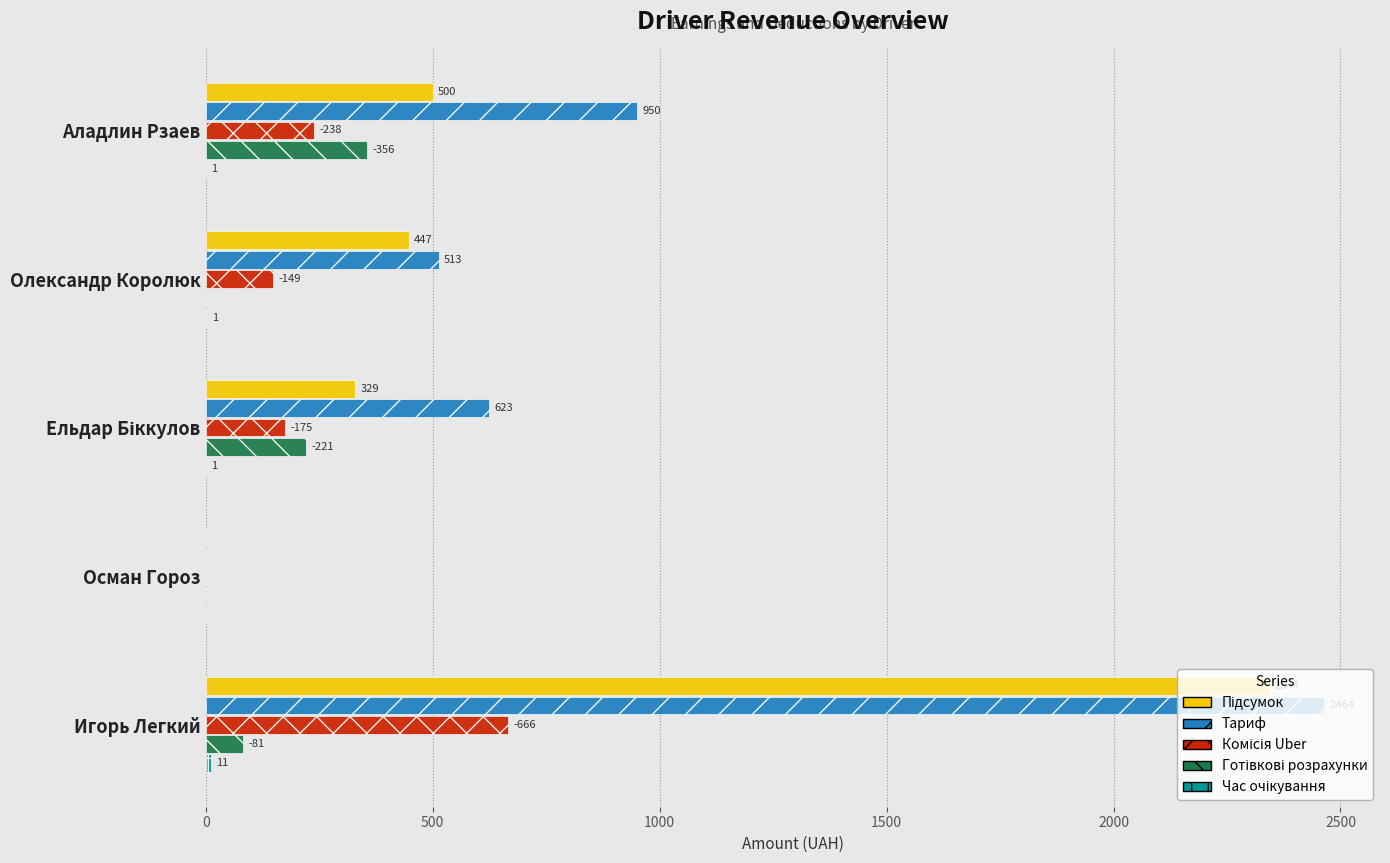

Which label corresponds to the largest value in the chart?

Игорь Легкий